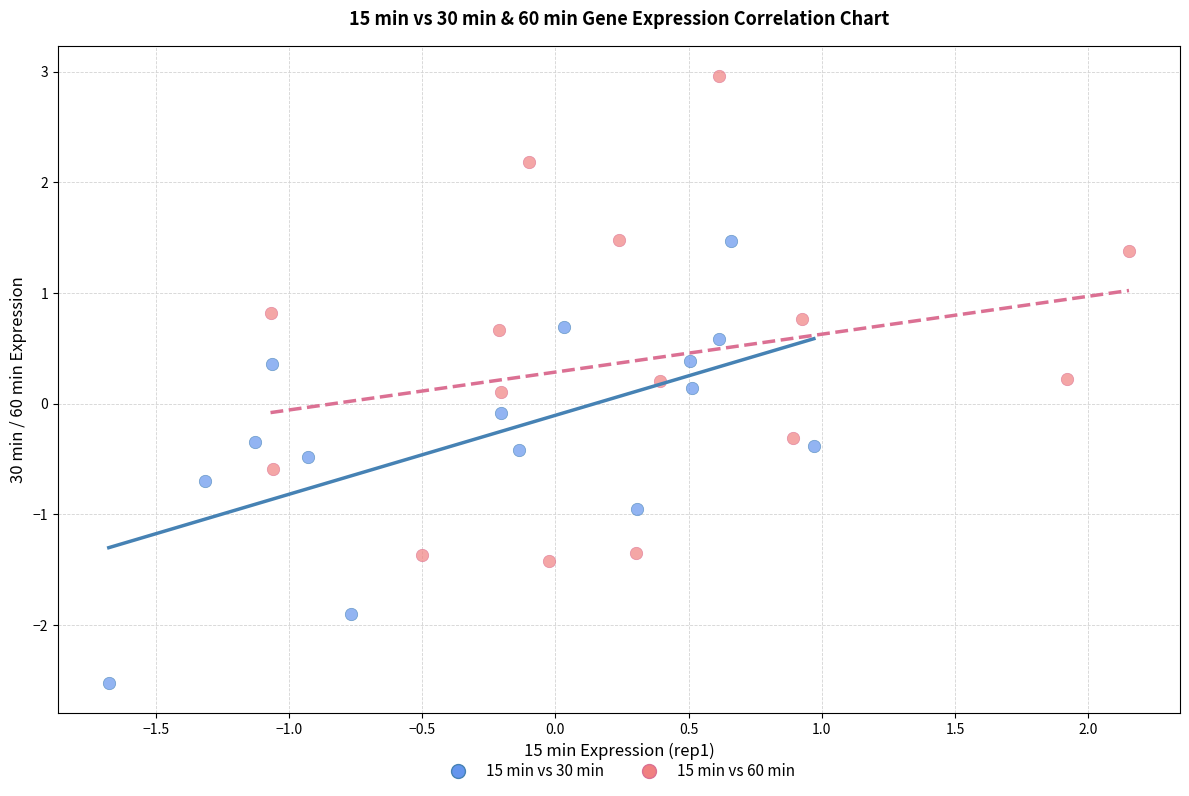

Which series contains the highest Y value?

15 min vs 60 min